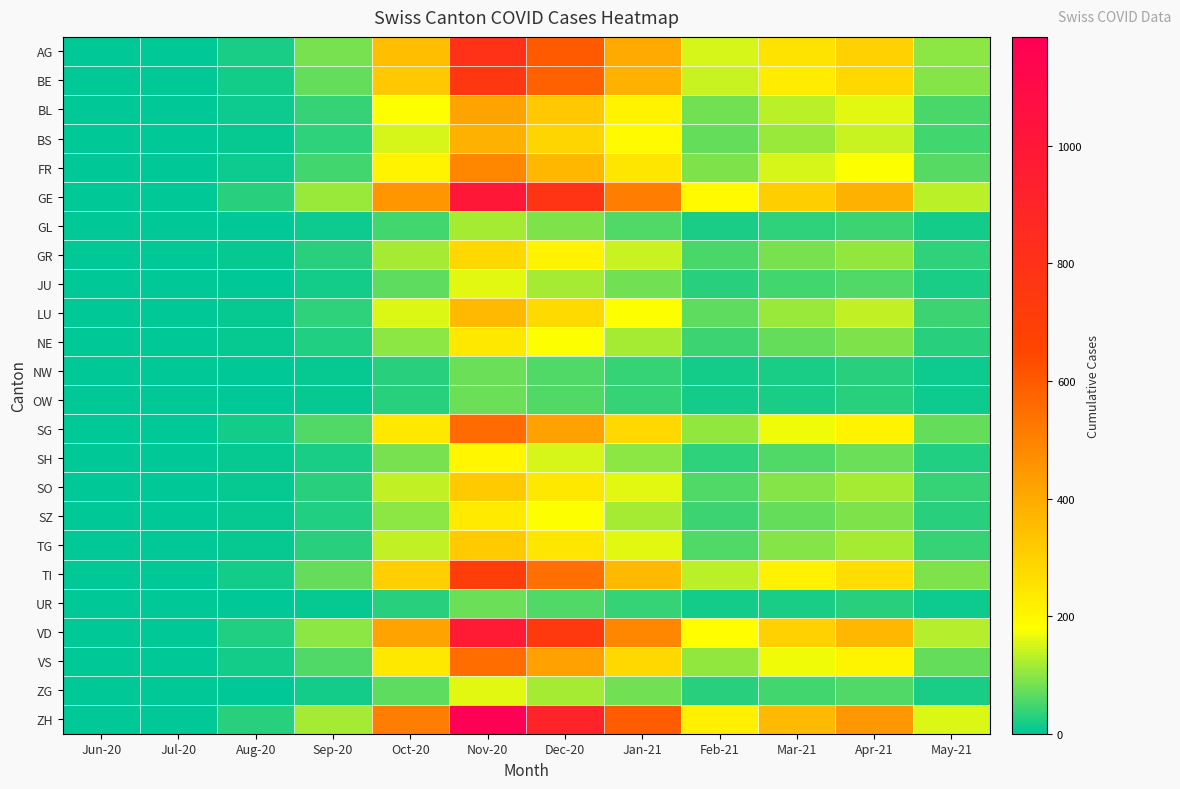

At how many categories does at least one series exceed 963?

1